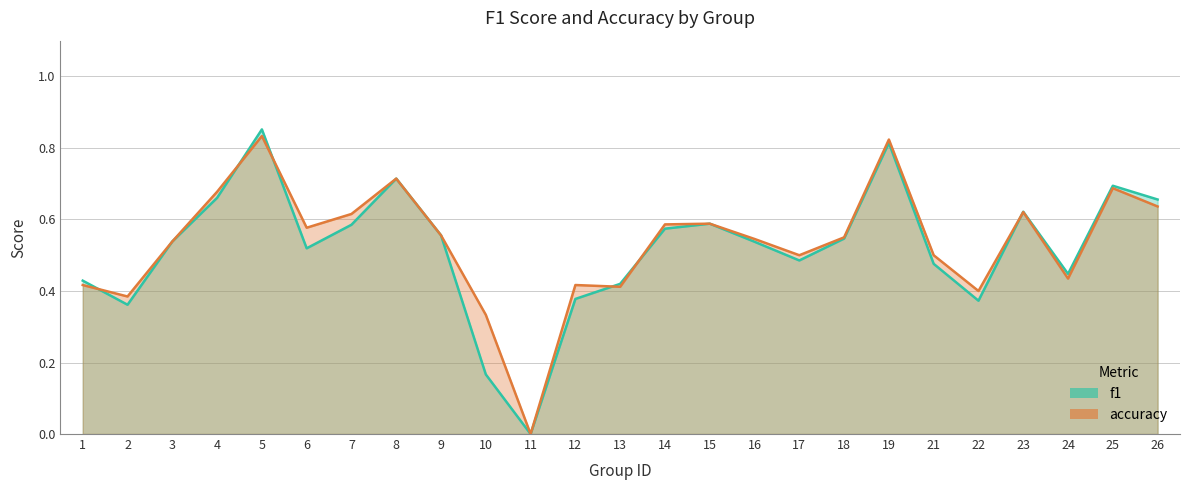

The accuracy series shows 0.2 at 4. True or false?

False